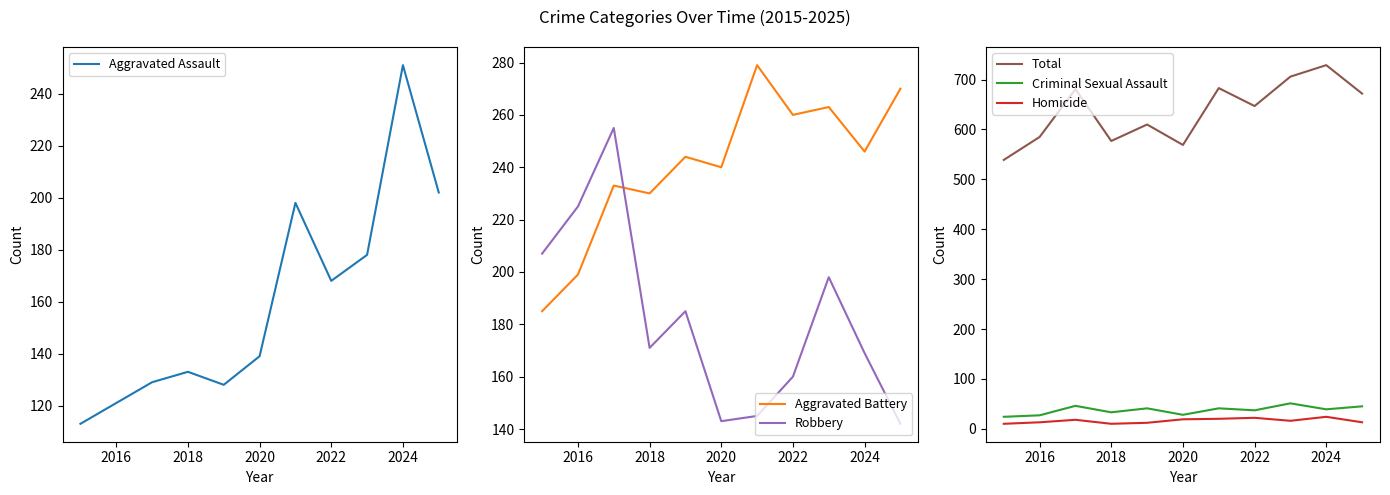

How many interior local valleys does the Criminal Sexual Assault series have?

4